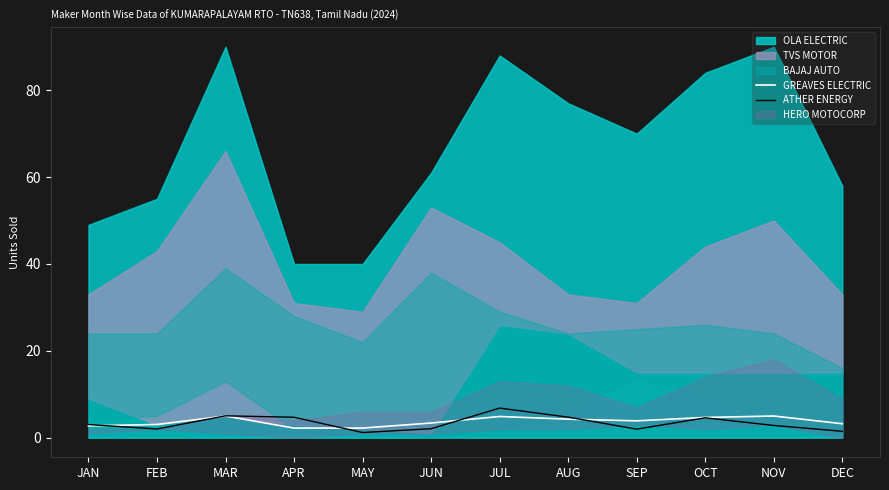

The value of GREAVES ELECTRIC at FEB is 3.1. True or false?

True